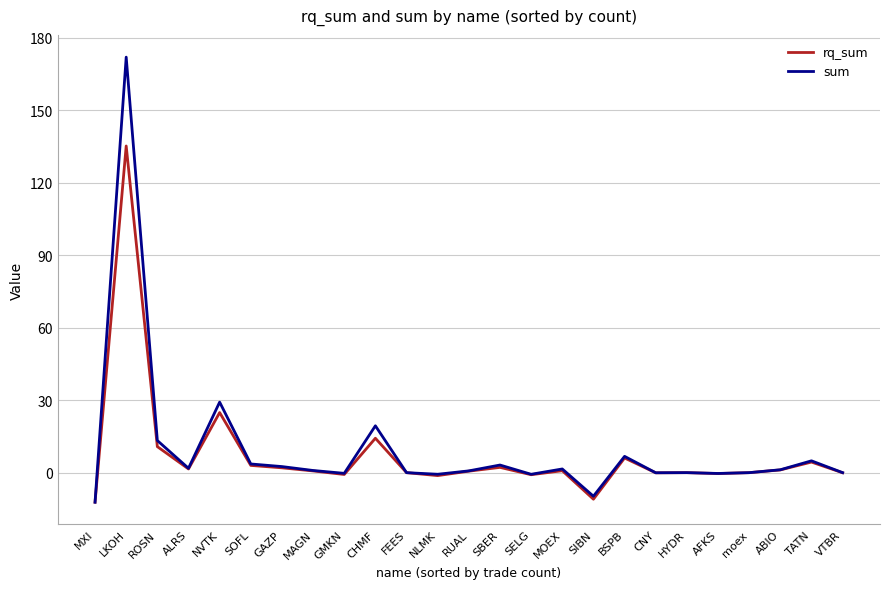

Which series has the largest total across all categories?

sum